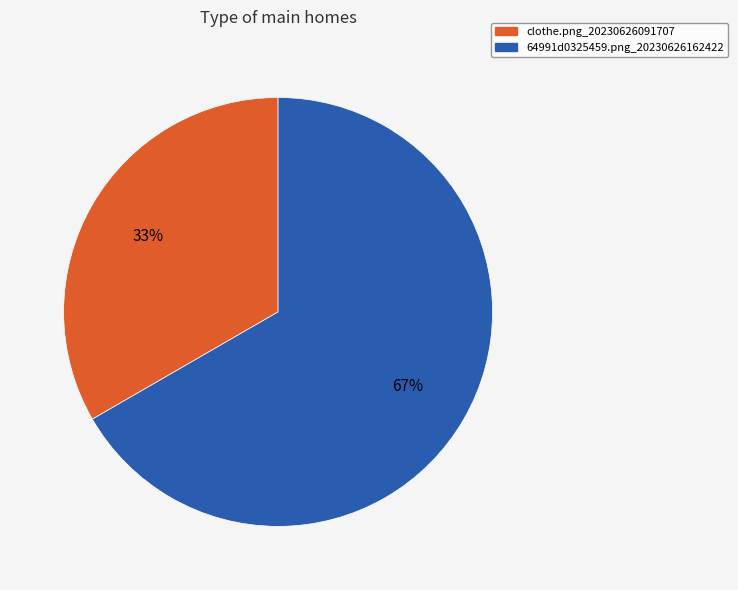

What is the largest slice in the pie chart?

64991d0325459.png_20230626162422